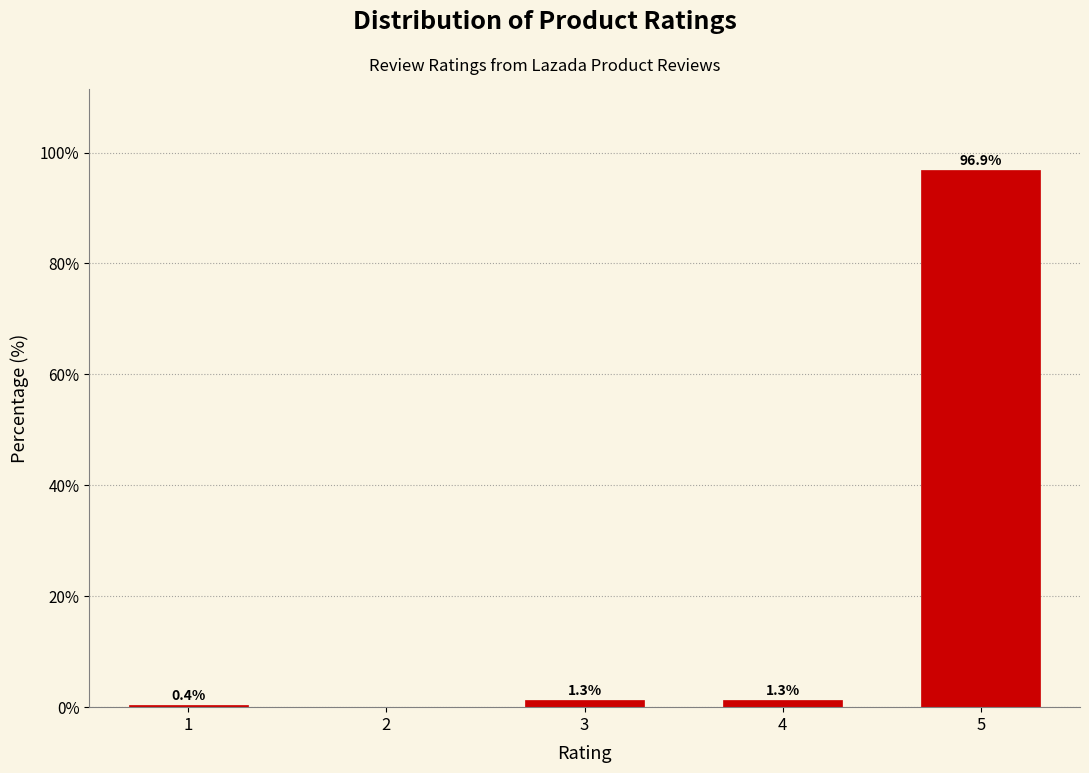

Reading right to left, list all the values displayed in this chart.

5=96.9	4=1.3	3=1.3	2=0.0	1=0.4